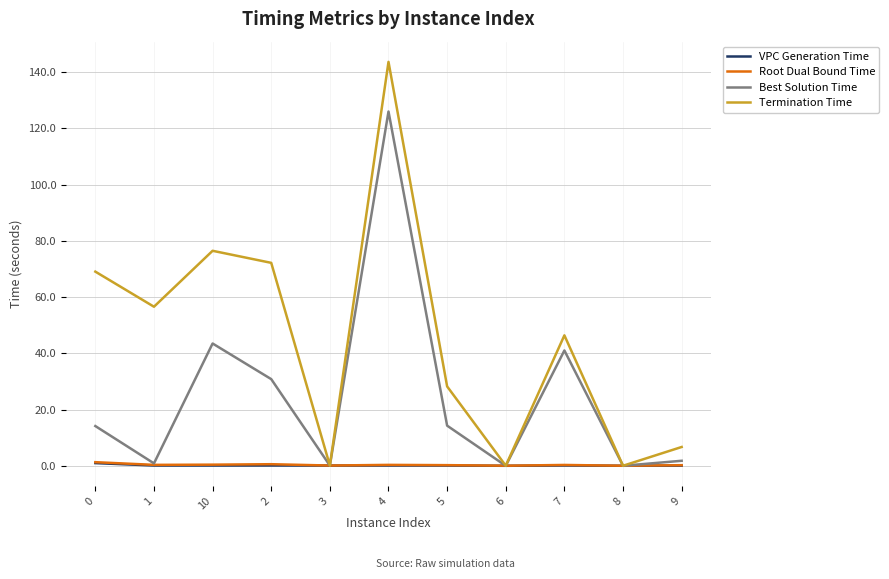

What is the greatest value displayed?

143.6